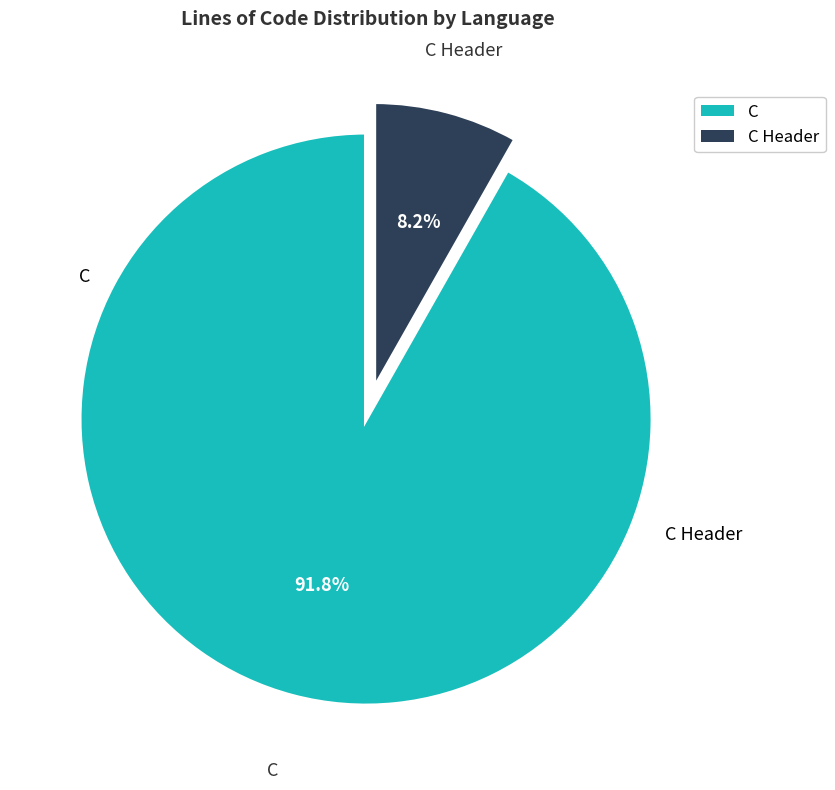

Is there a majority slice in this chart?

Yes